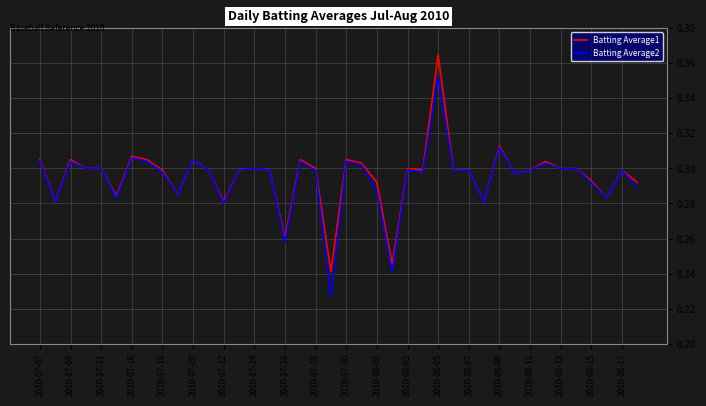

Rank the series by their maximum value, from lowest to highest.

Batting Average2, Batting Average1